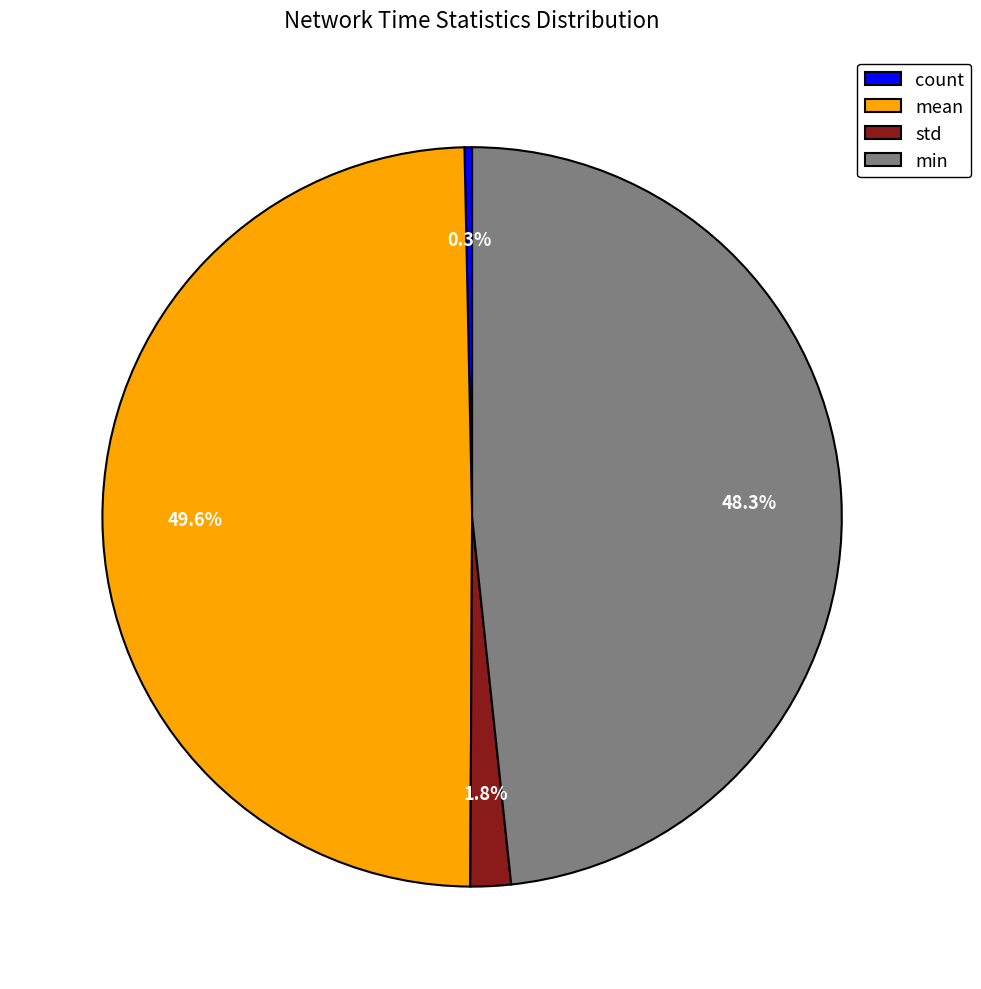

Count the number of slices in the pie.

4